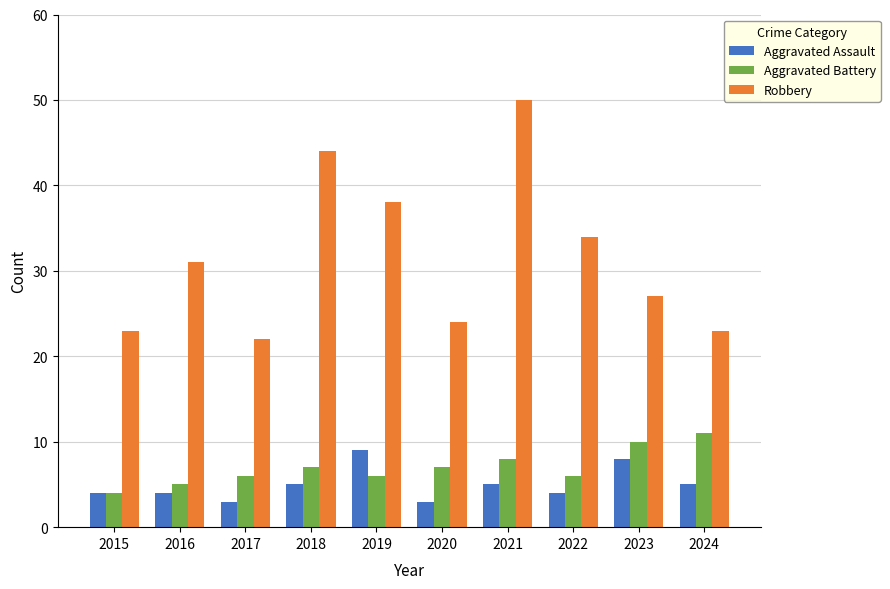

Which series has the largest range (max minus min)?

Robbery